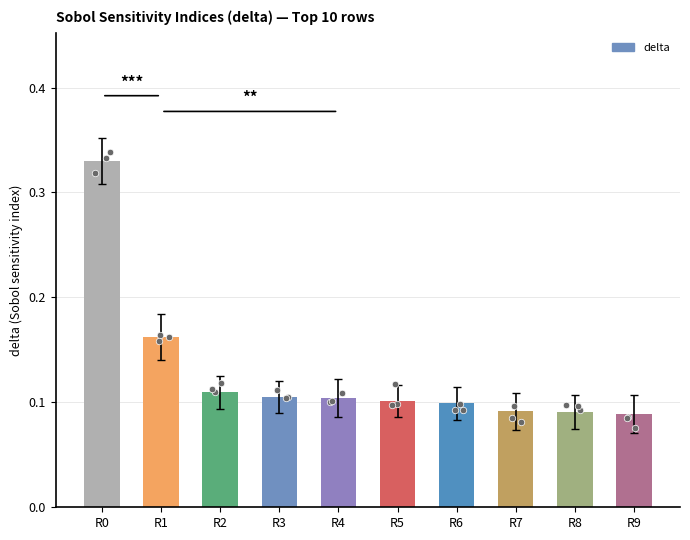

Between R8 and R0, which is larger?

R0